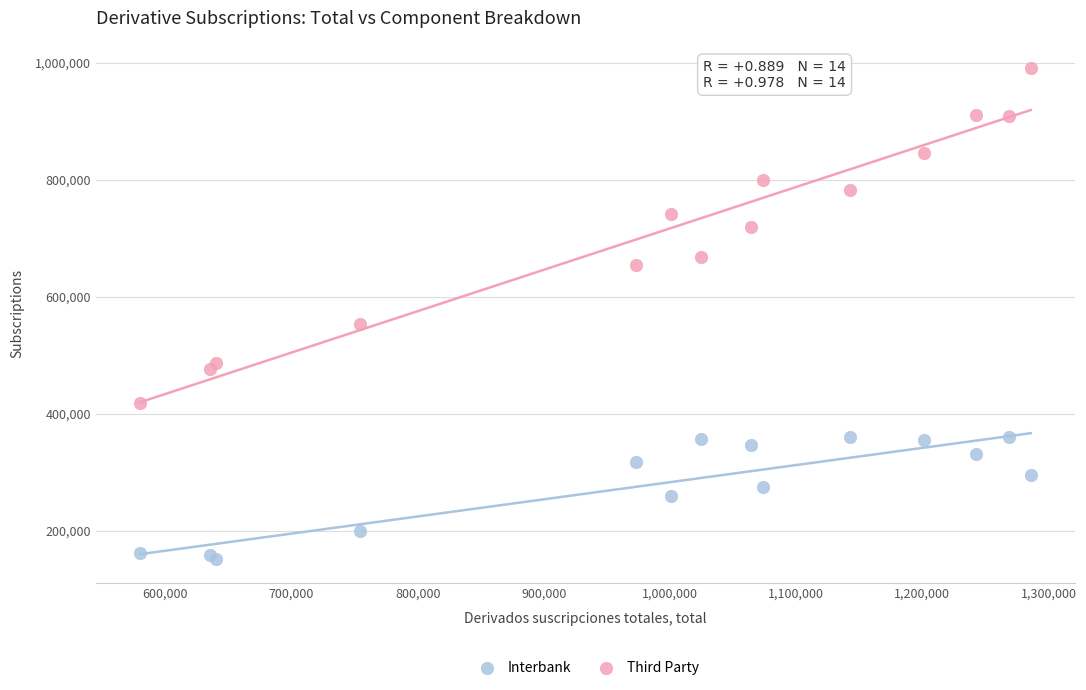

Which series reaches the minimum Y coordinate?

Interbank